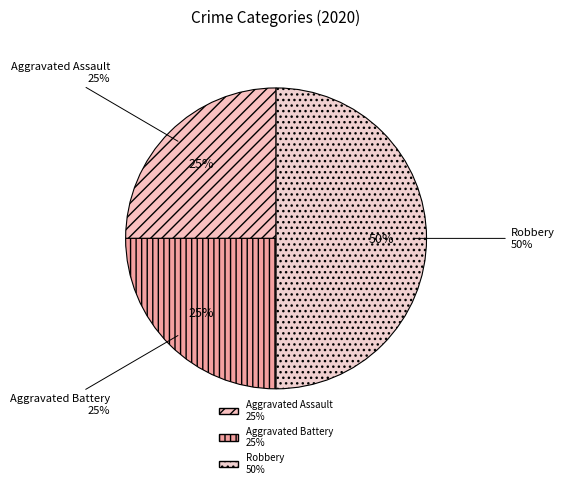

What percentage is NOT represented by Aggravated Assault?

75.0%